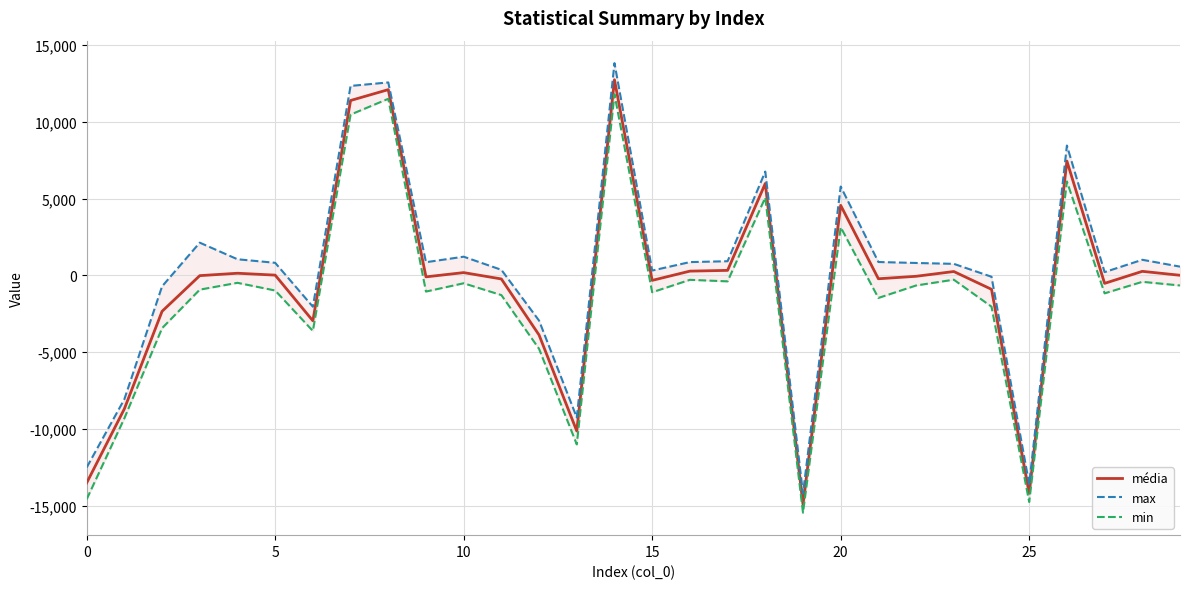

What is the minimum value for média?

-14905.9